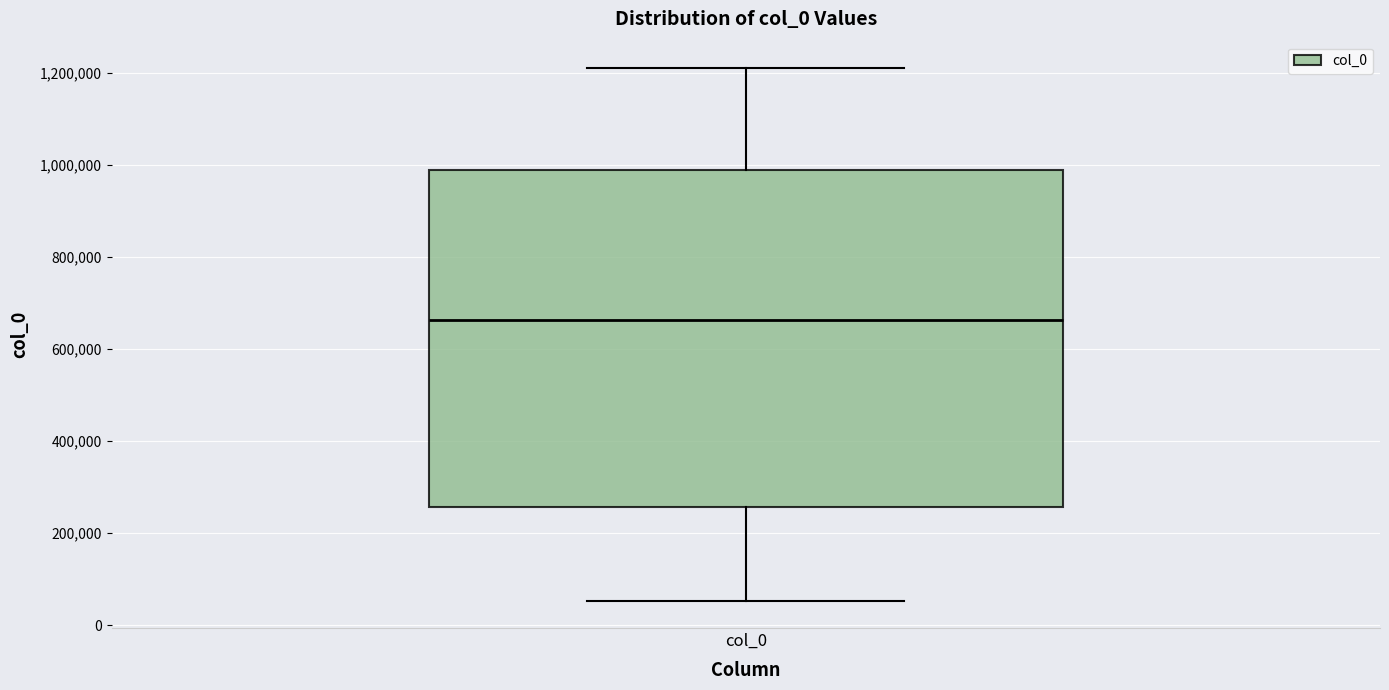

Where does the median line of the box for col_0 sit on the y-axis? The values are not printed on the chart, so give them approximately, as read against the axis.

660000